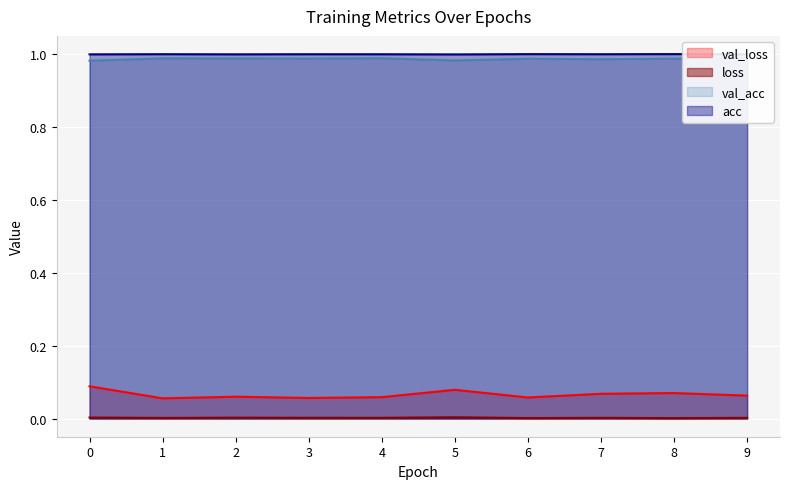

What is the maximum value shown in the chart?

1.0